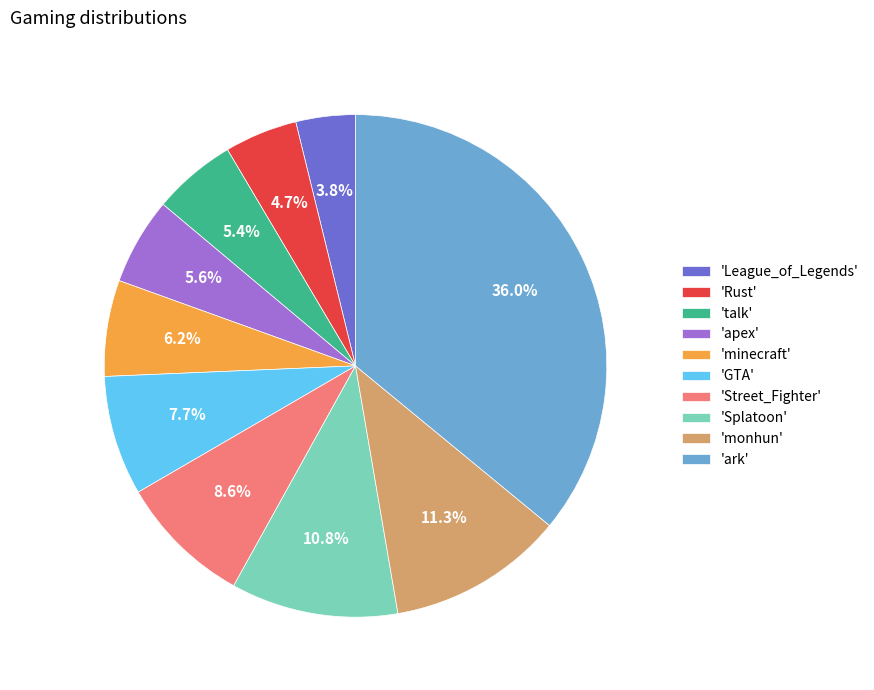

What is the smallest slice in the pie chart?

'League_of_Legends'